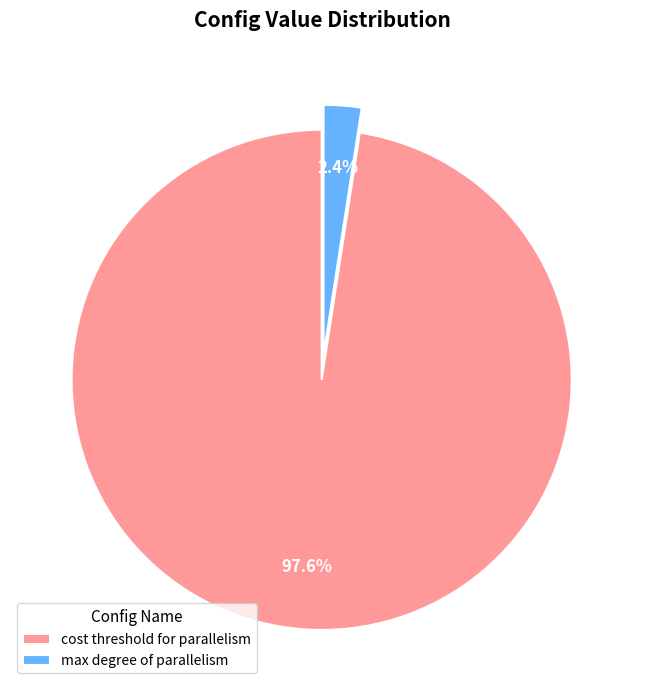

To the nearest percent, what is the average slice percentage?

50%